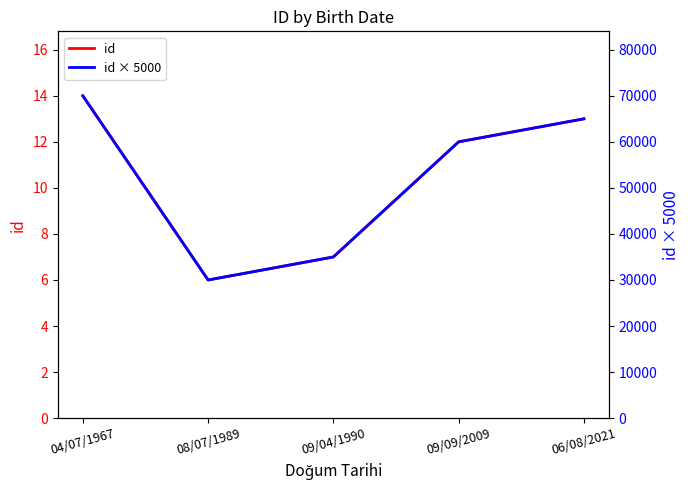

Rank the categories by id × 5000 value from highest to lowest.

04/07/1967, 06/08/2021, 09/09/2009, 09/04/1990, 08/07/1989